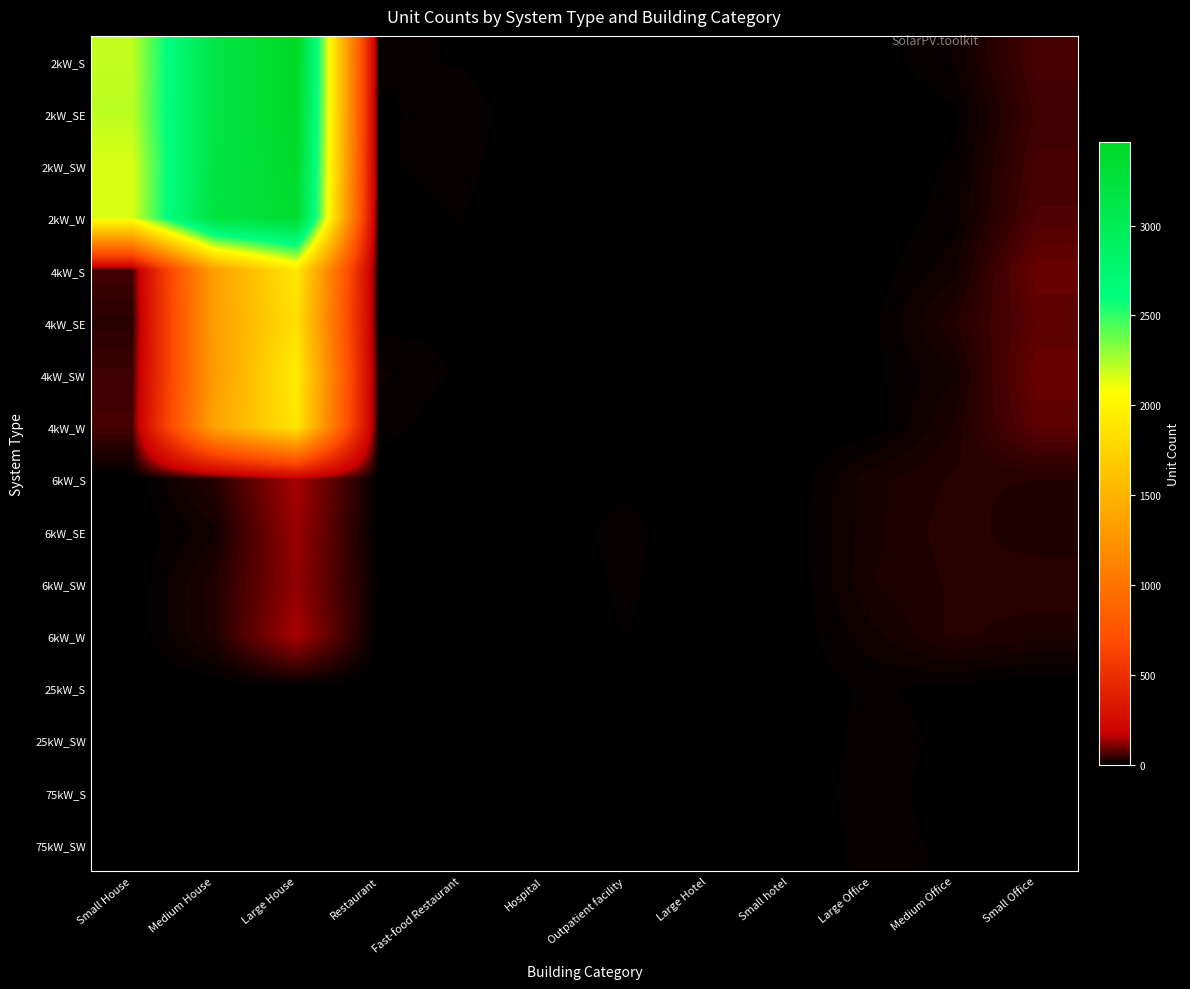

How many series are shown in this chart?

16